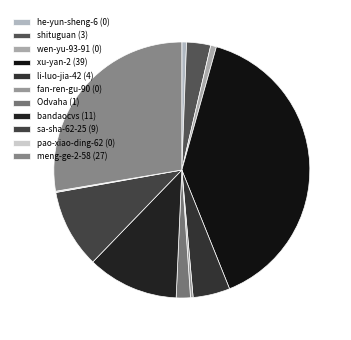

What is the ratio of the value at shituguan to the value at fan-ren-gu-90?

9.3